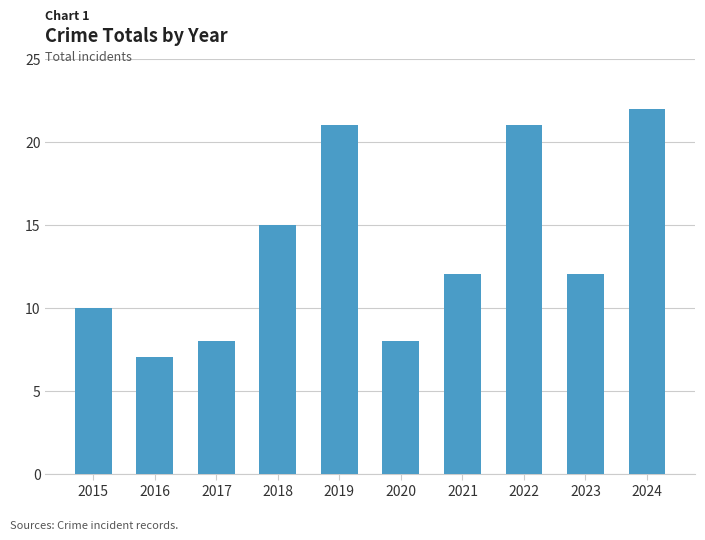

The value at 2015 is 10. True or false?

True